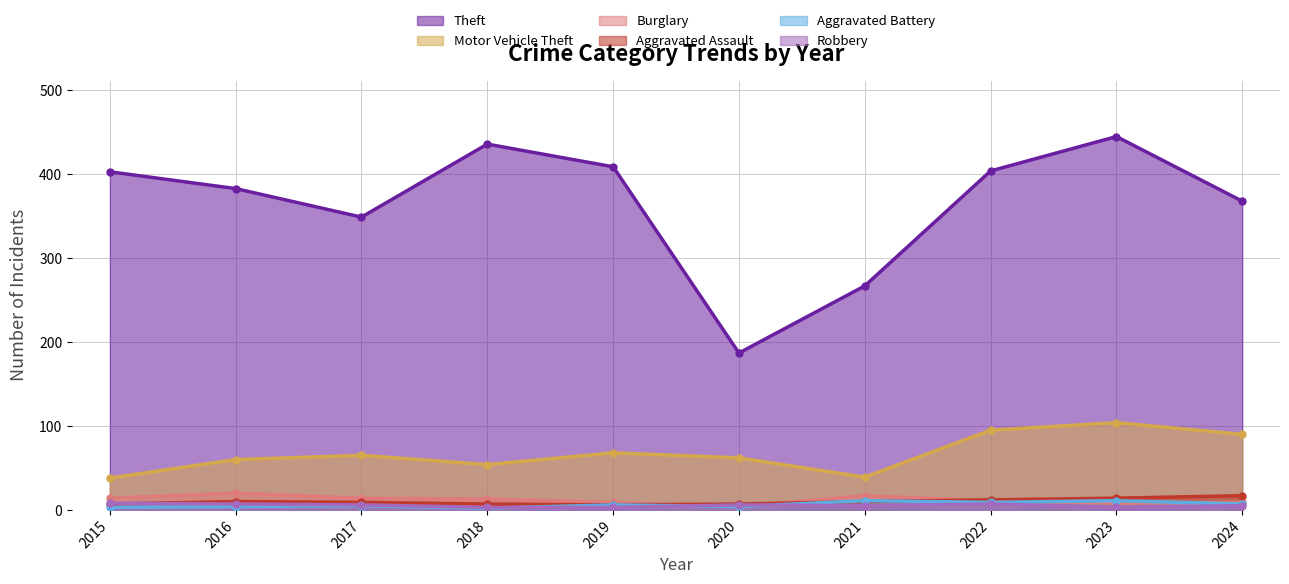

Reading left to right, extract all data points from this chart.

Theft: 2015=403	2016=383	2017=349	2018=436	2019=409	2020=187	2021=267	2022=404	2023=445	2024=368
Motor Vehicle Theft: 2015=38	2016=60	2017=65	2018=54	2019=68	2020=62	2021=39	2022=95	2023=104	2024=90
Burglary: 2015=14	2016=20	2017=14	2018=13	2019=9	2020=4	2021=17	2022=11	2023=8	2024=9
Aggravated Assault: 2015=7	2016=10	2017=9	2018=7	2019=6	2020=7	2021=10	2022=12	2023=14	2024=17
Aggravated Battery: 2015=3	2016=4	2017=5	2018=2	2019=6	2020=4	2021=11	2022=9	2023=11	2024=7
Robbery: 2015=8	2016=7	2017=6	2018=3	2019=3	2020=6	2021=5	2022=7	2023=3	2024=5